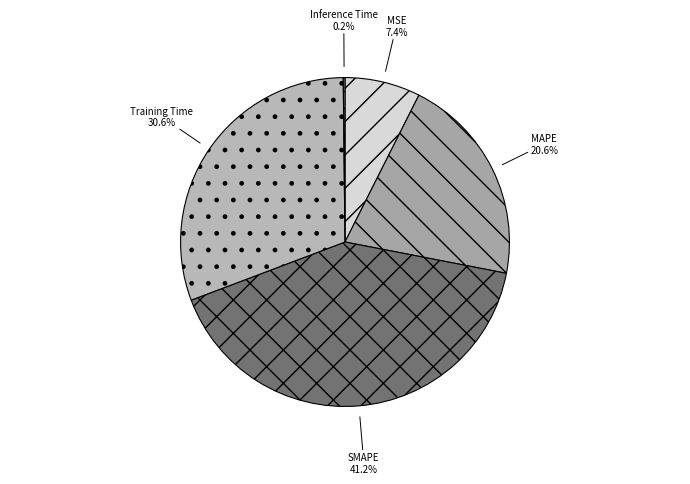

Which has a higher value, Training Time or SMAPE?

SMAPE